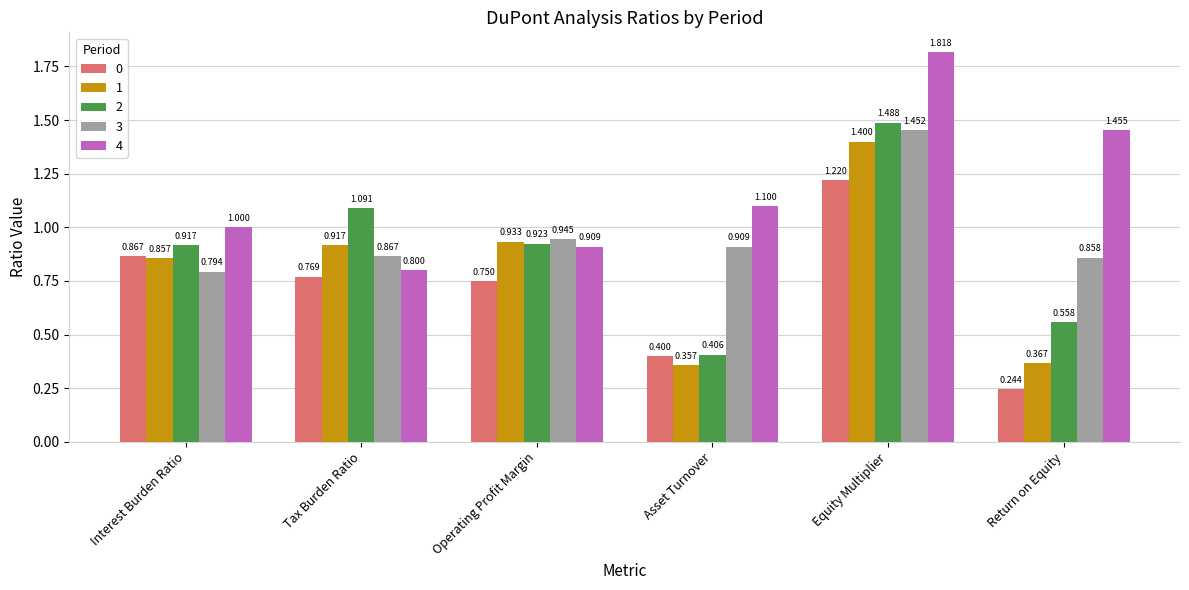

List the labels in order of 2 value, largest first.

Equity Multiplier, Tax Burden Ratio, Operating Profit Margin, Interest Burden Ratio, Return on Equity, Asset Turnover